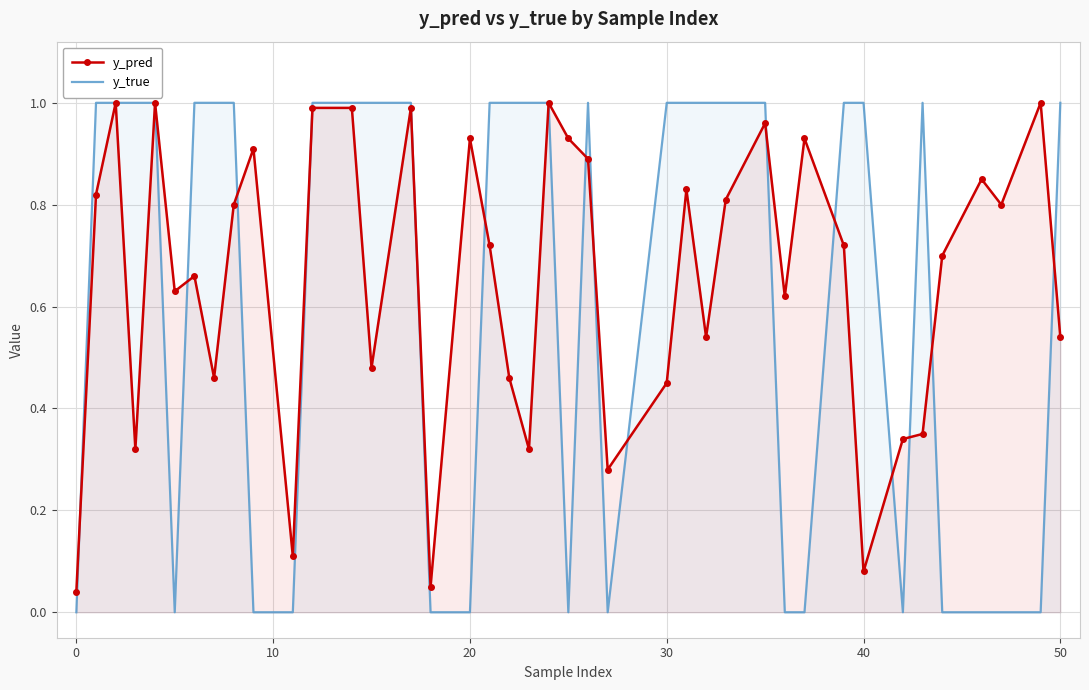

Which series has the widest spread of values?

y_true